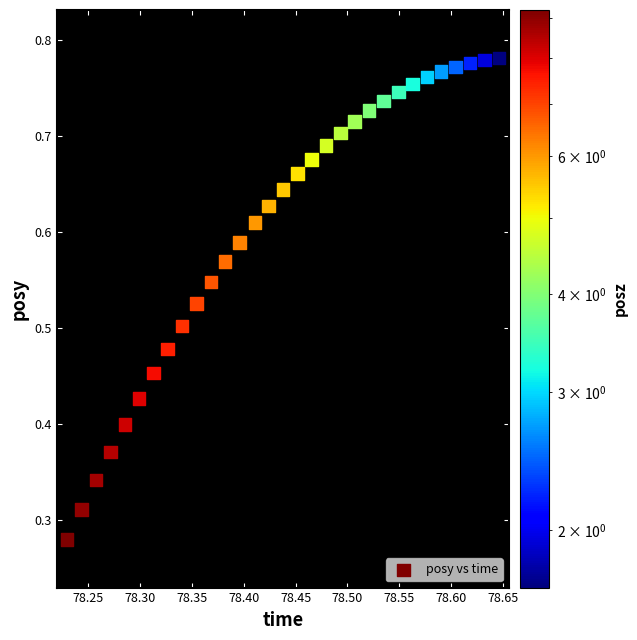

Count the number of points in this scatter plot.

31